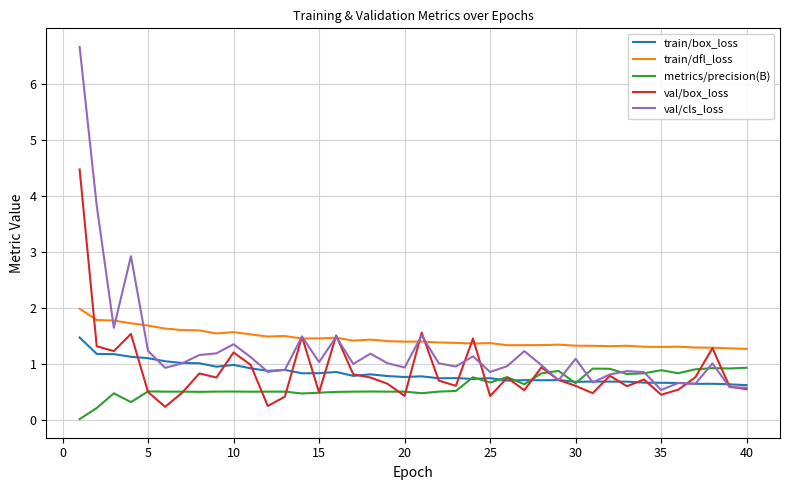

True or false: train/dfl_loss has more than 1 points higher than both neighbors.

True